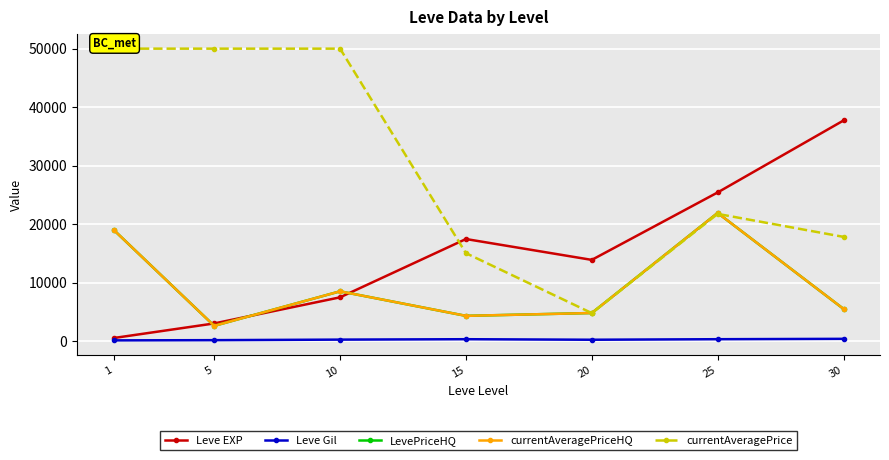

True or false: currentAveragePriceHQ and currentAveragePrice cross at least once.

True